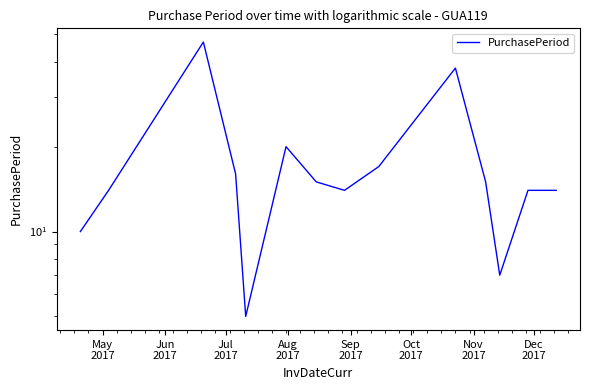

What is the sum of the values at Nov
2017 and Jul
2017?

62